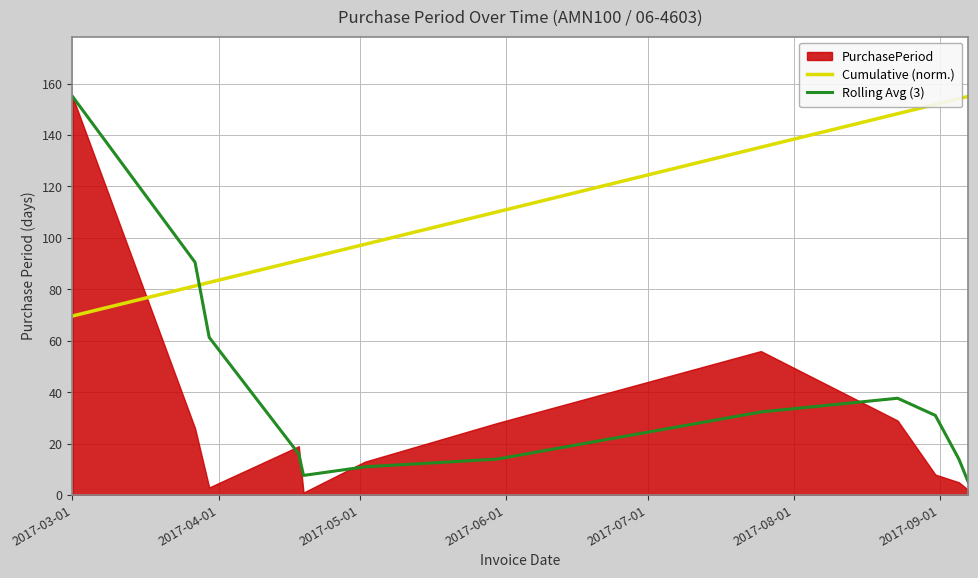

How many intersections are there between Rolling Avg (3) and Cumulative (norm.)?

1